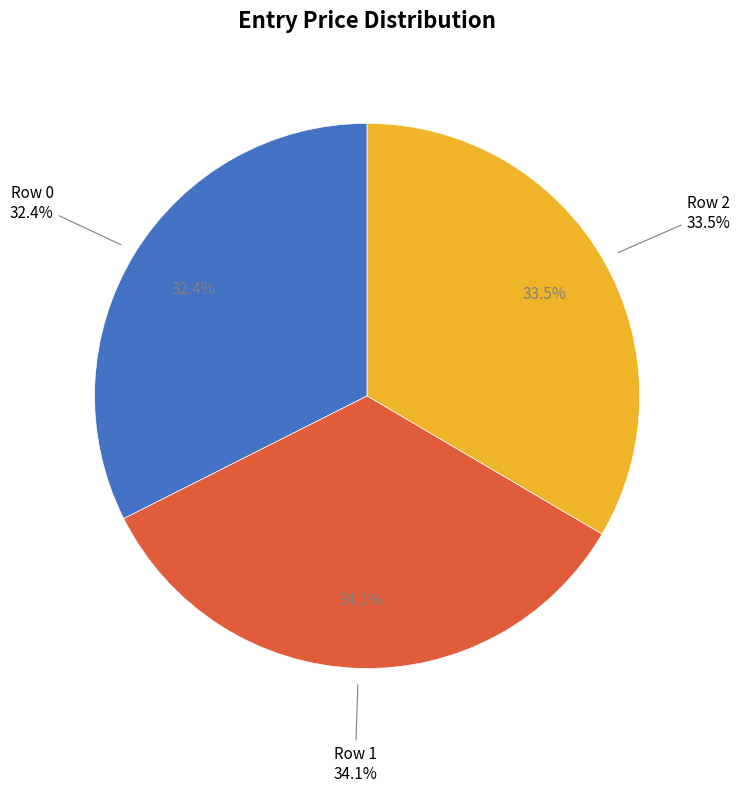

Combined, do Row 0 and Row 1 account for over 50%?

Yes